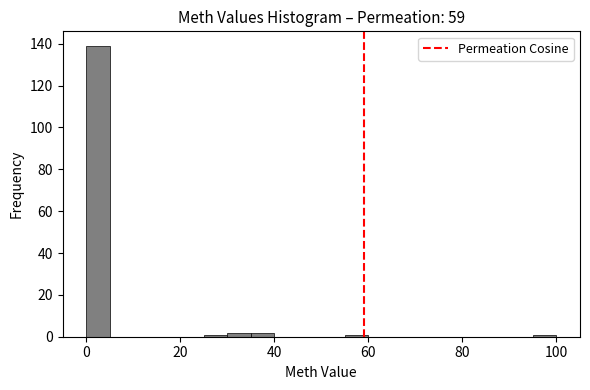

Read against the x-axis, roughly where is the centre of the tallest bar?

2